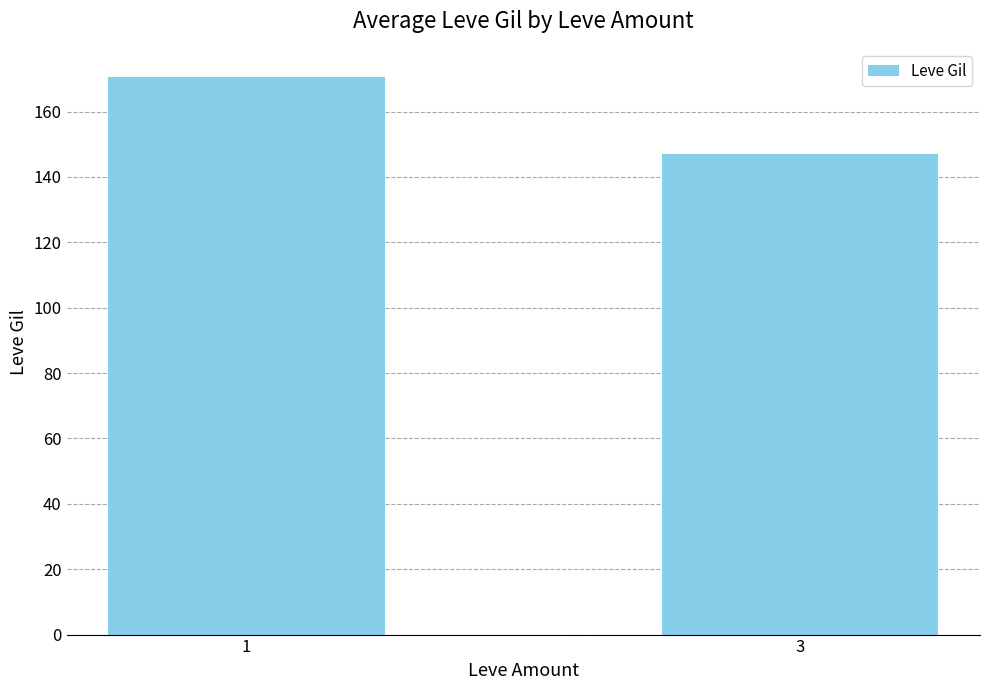

The value at 3 is 147.0. True or false?

True